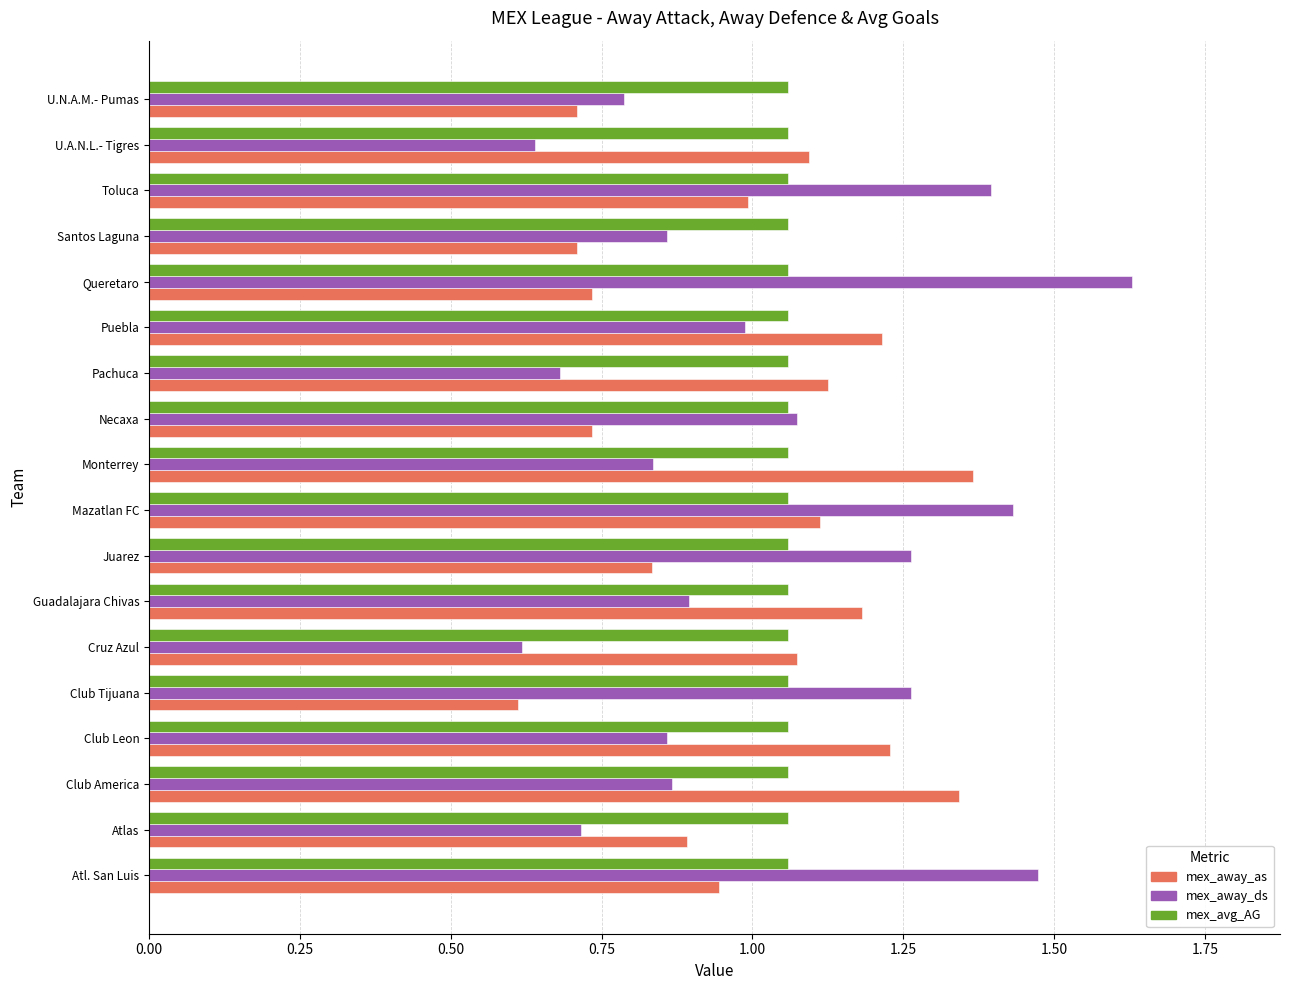

Rank the series by their maximum value, from lowest to highest.

mex_avg_AG, mex_away_as, mex_away_ds